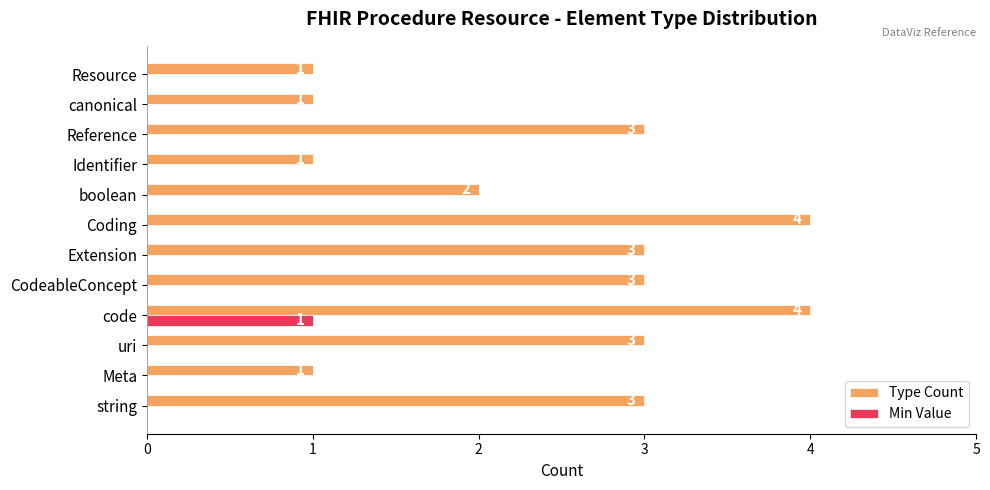

At which category is the sum across all series the highest?

code